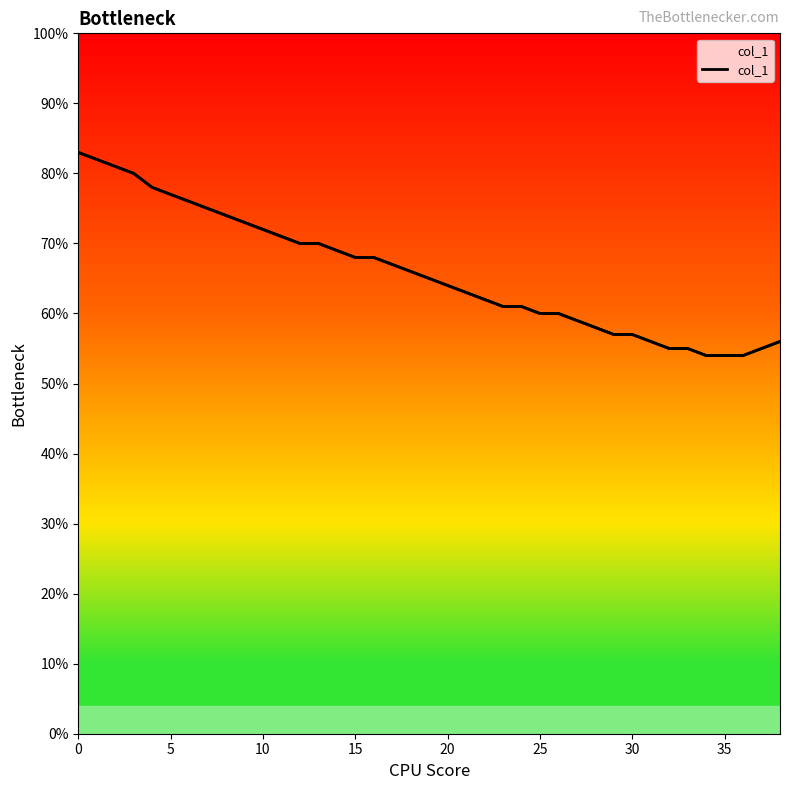

True or false: there are more than 2 points higher than both neighbors.

False